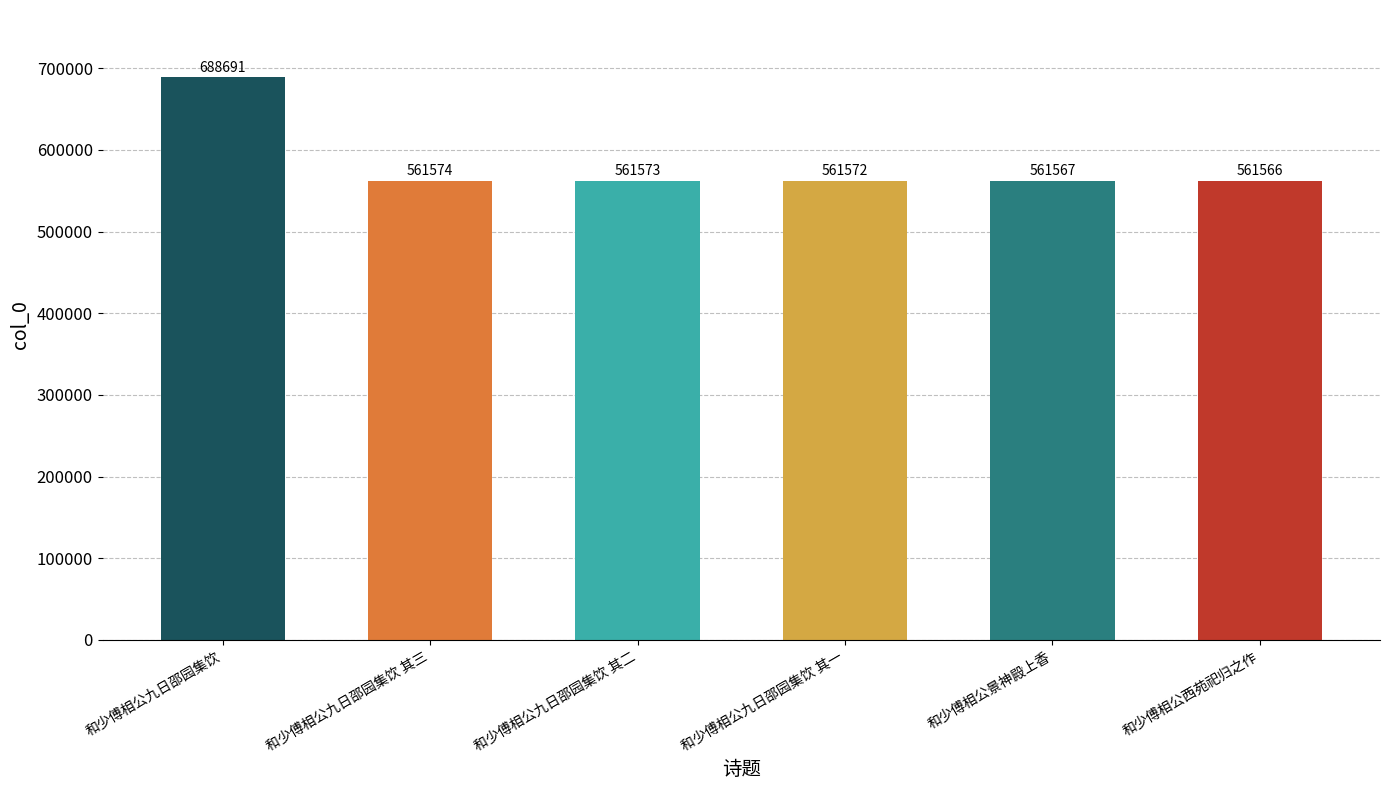

What is the label of the 4th bar from the left?

和少傅相公九日邵园集饮 其一